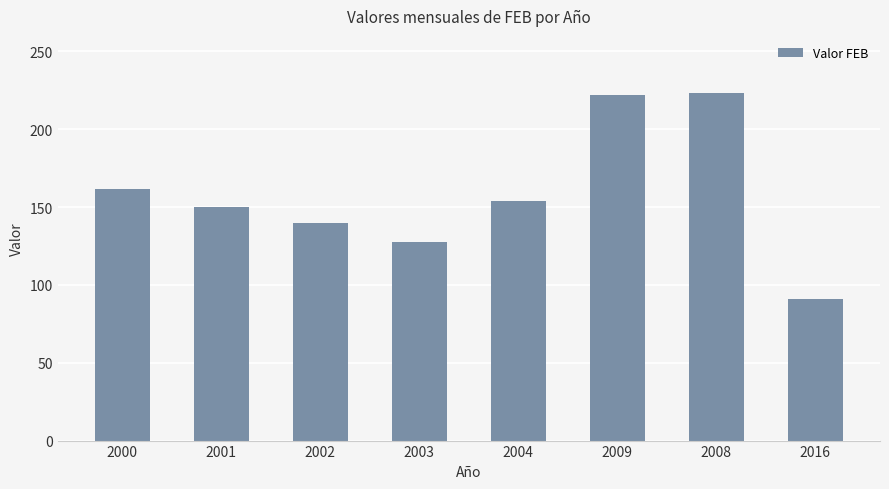

Reading left to right, extract all data points from this chart.

161.5	150.3	140.0	127.7	153.9	221.8	223.2	91.0